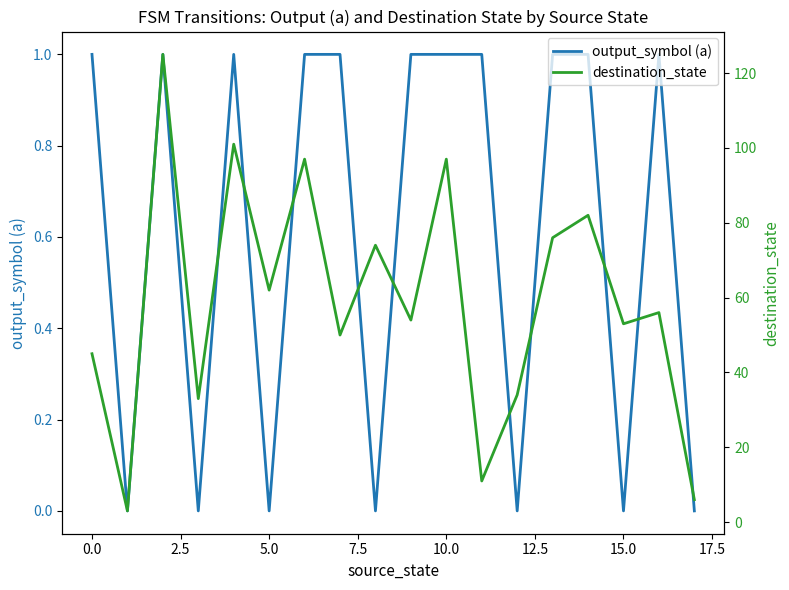

The value of output_symbol (a) at 13 is 0. True or false?

False